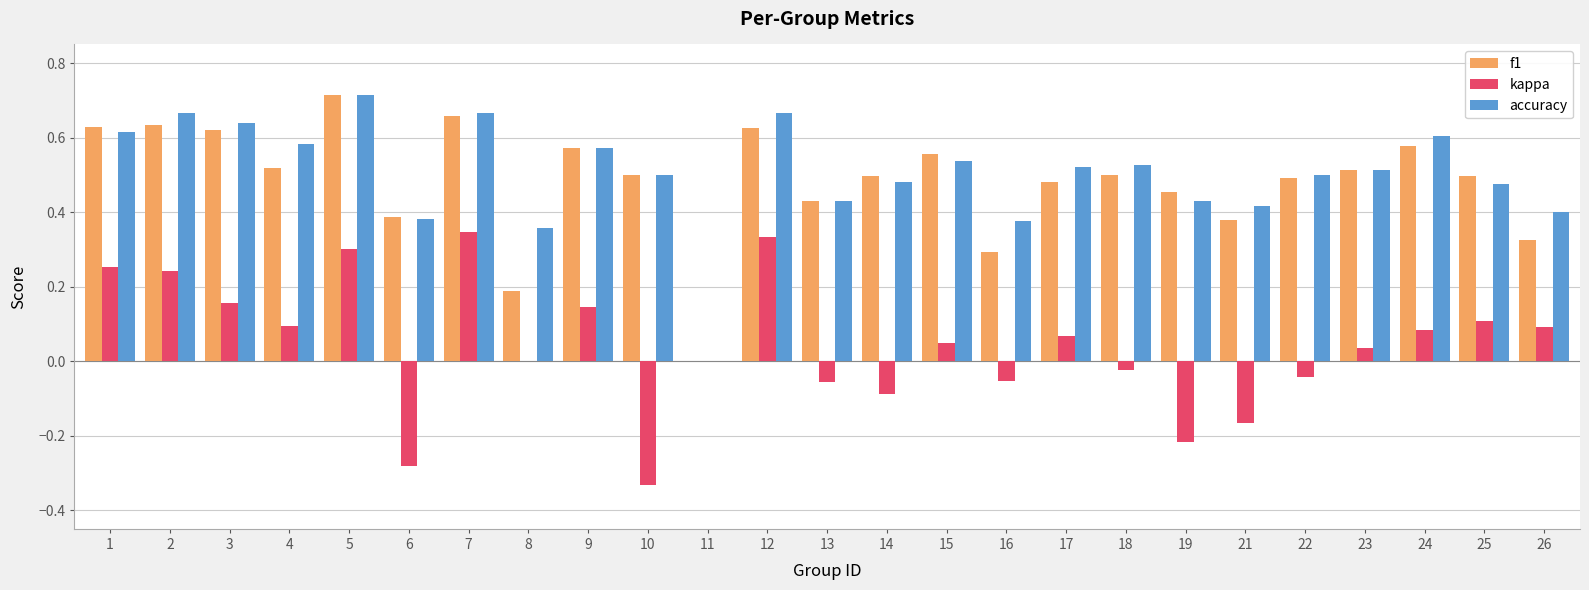

What is the sum of the accuracy values at 9 and 1?

1.2